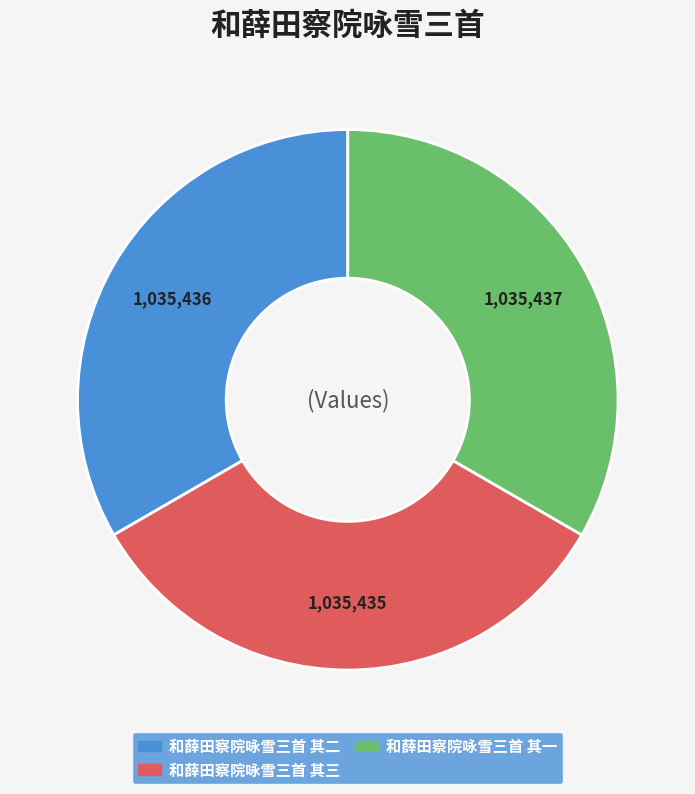

The 和薛田察院咏雪三首 其一 slice represents 19% of the pie. True or false?

False